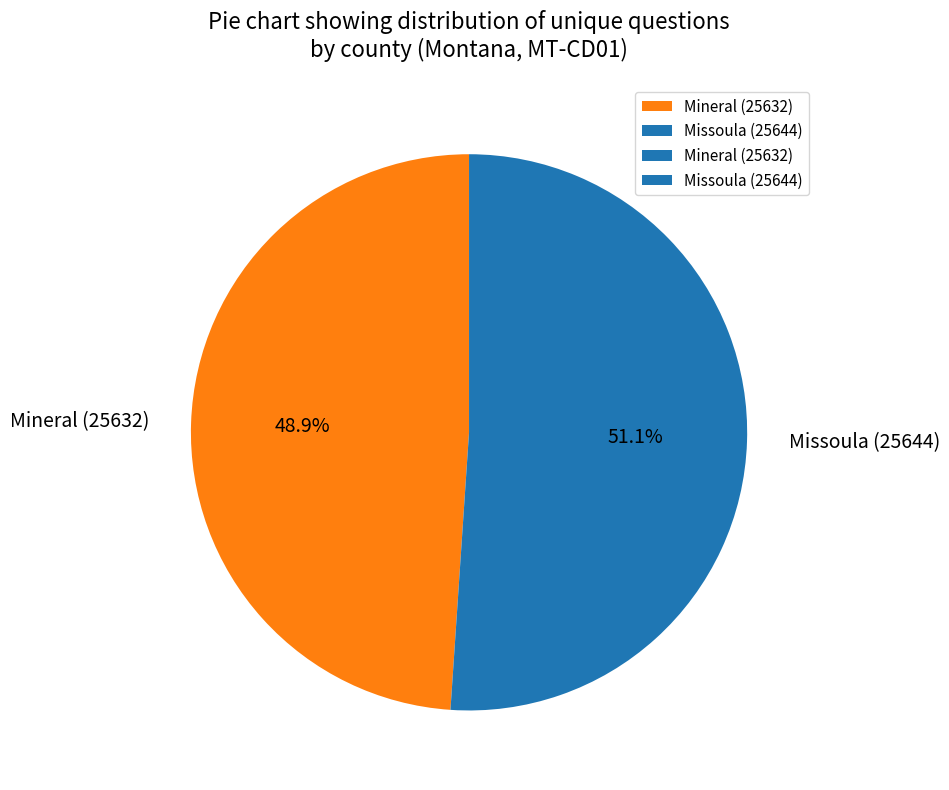

What portion of the pie excludes Mineral (25632)?

51.1%